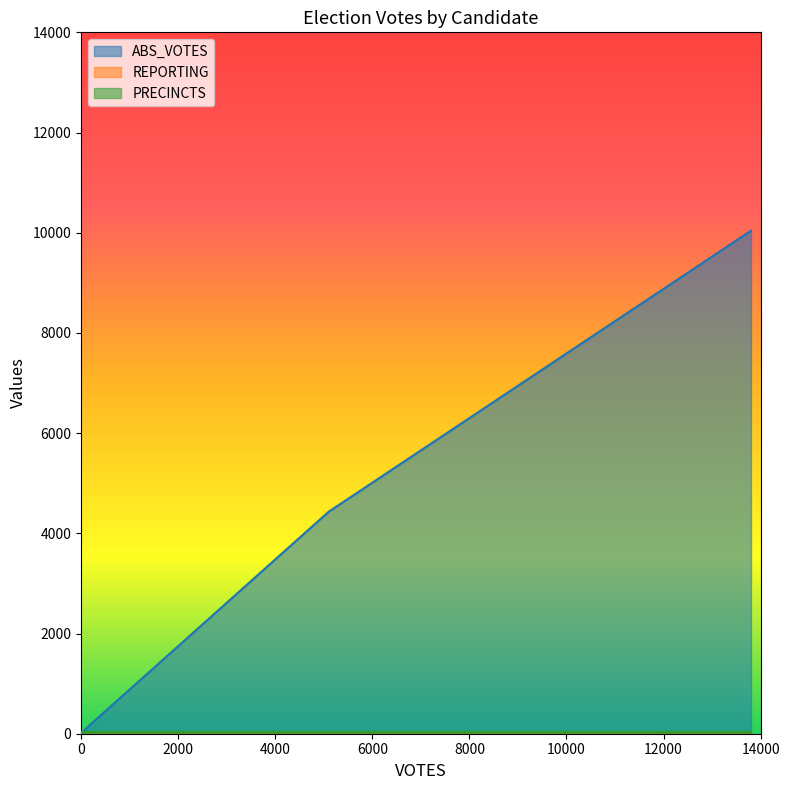

Which series changed the most between trumpd and write-ins?

ABS_VOTES